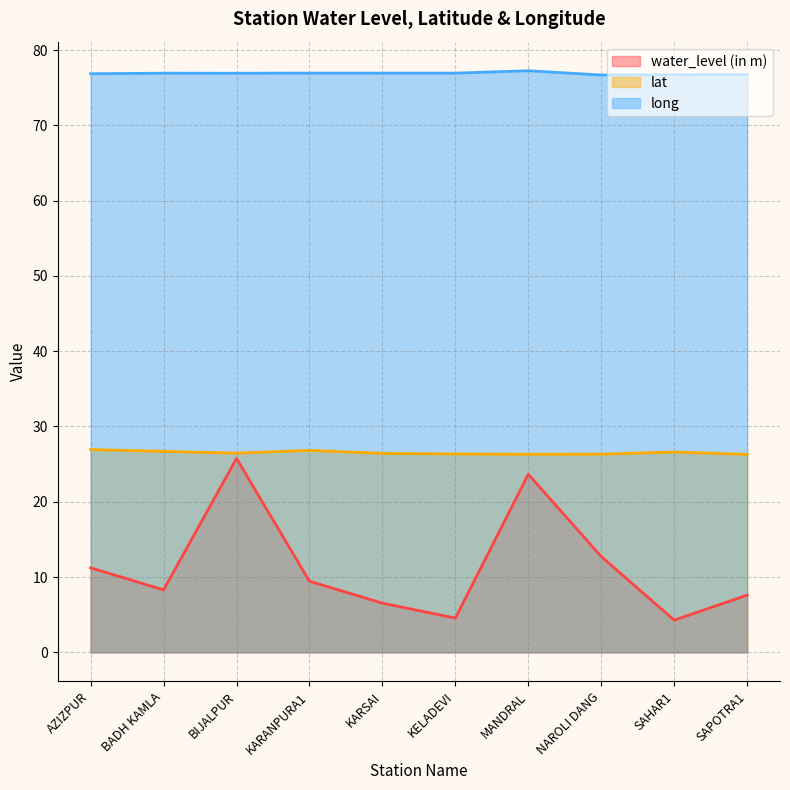

What is the total value across all series at KARANPURA1?

113.2